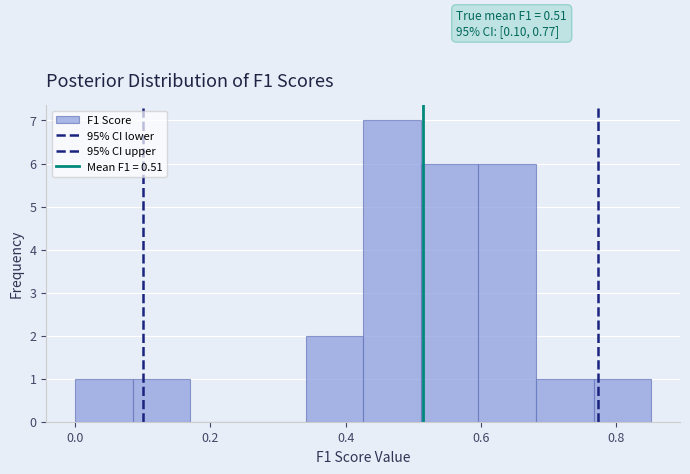

Which range on the x-axis has the tallest bar?

0.42 to 0.52